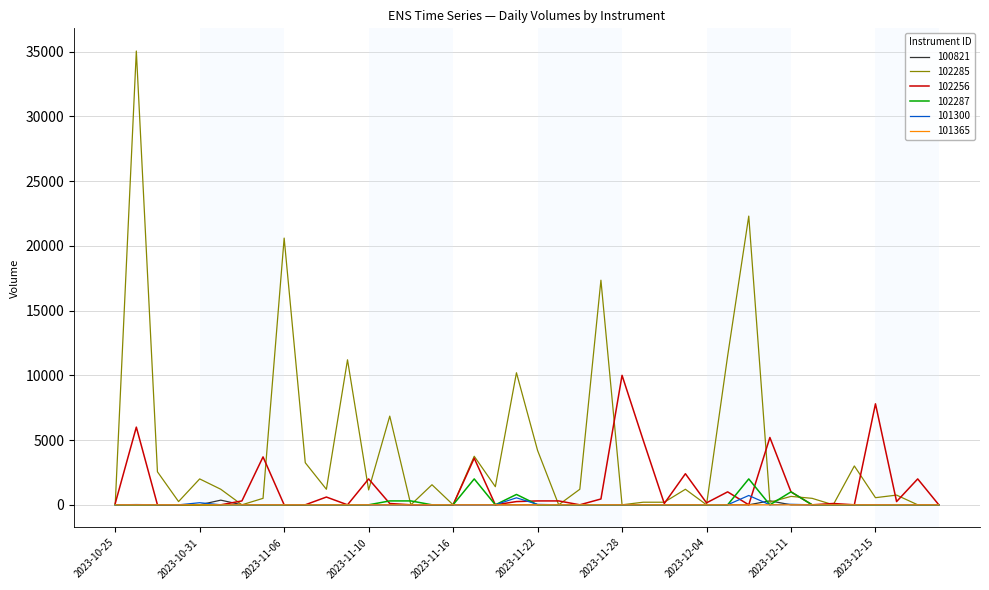

Which series has the largest total across all categories?

102285